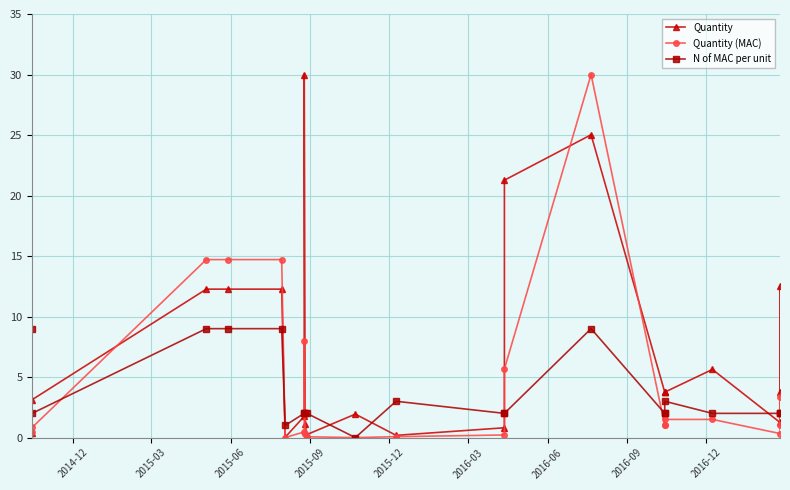

What is the maximum value shown in the chart?

30.0